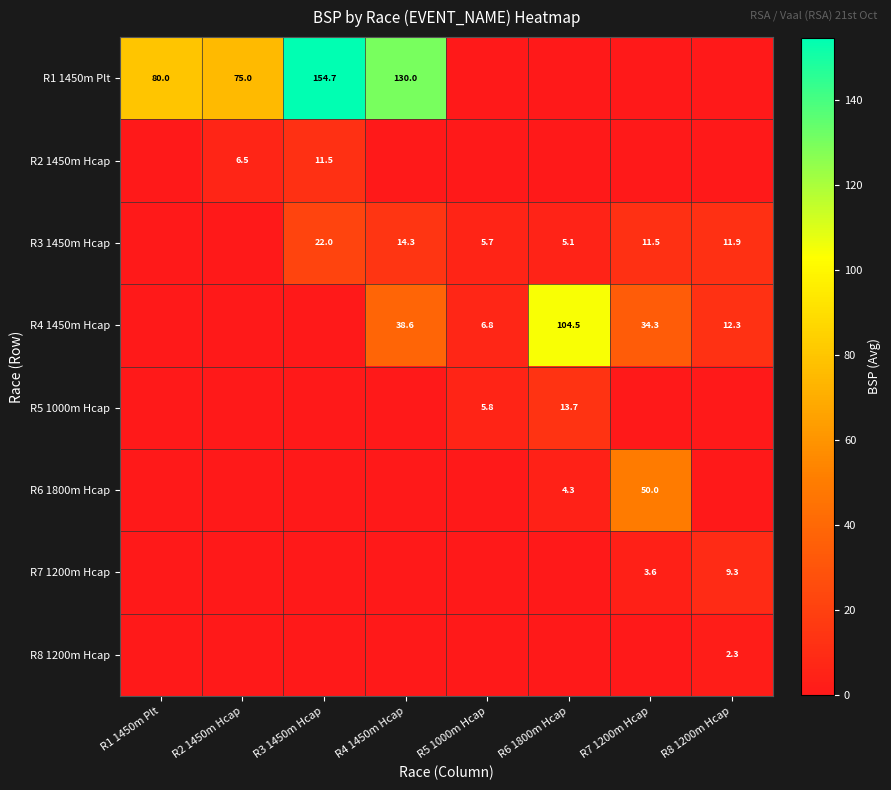

The value of R2 1450m Hcap at R2 1450m Hcap is 6.5. True or false?

True